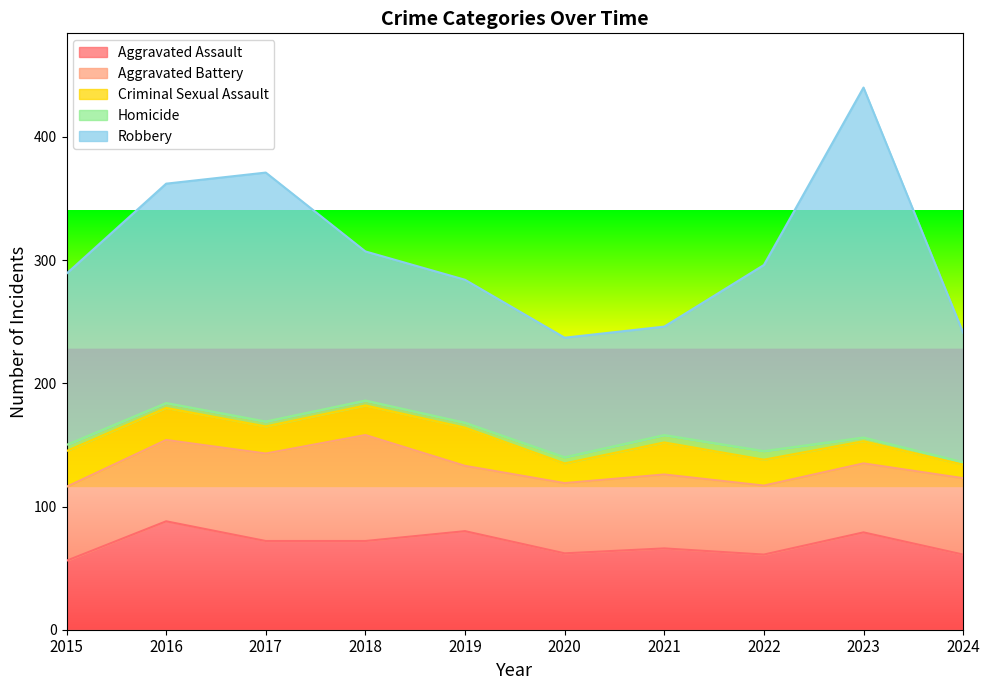

Where is Homicide nearest to the value 4?

2016